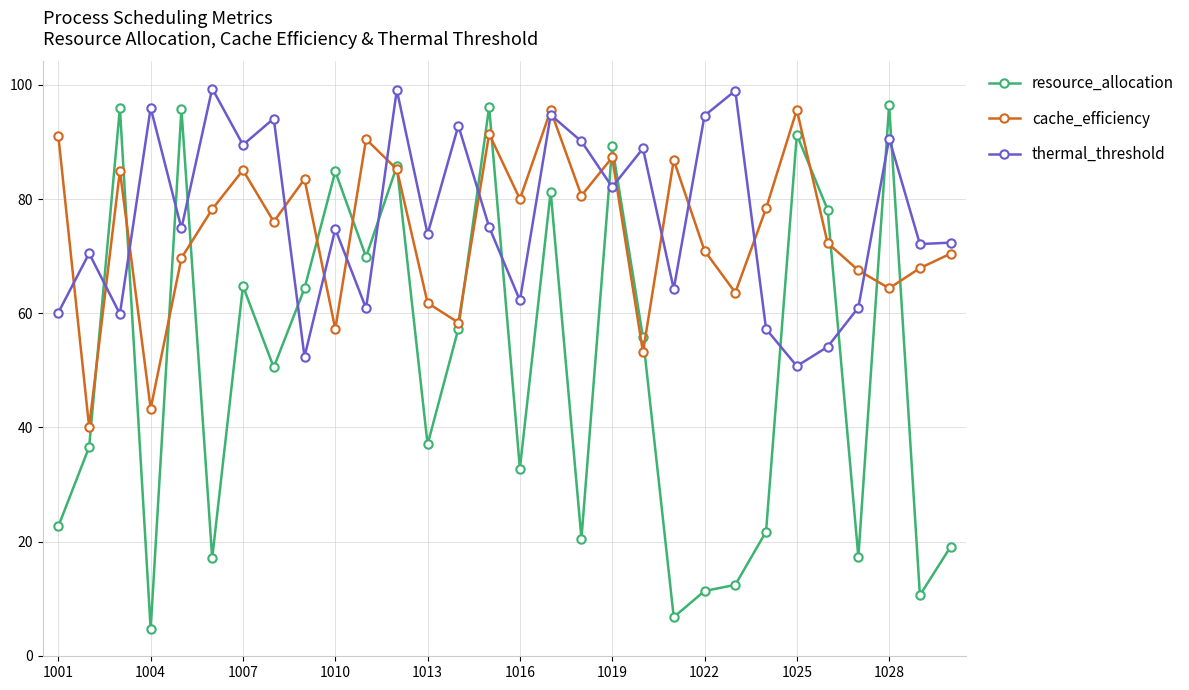

What is the value of the resource_allocation point at the 14th from the left?

57.3